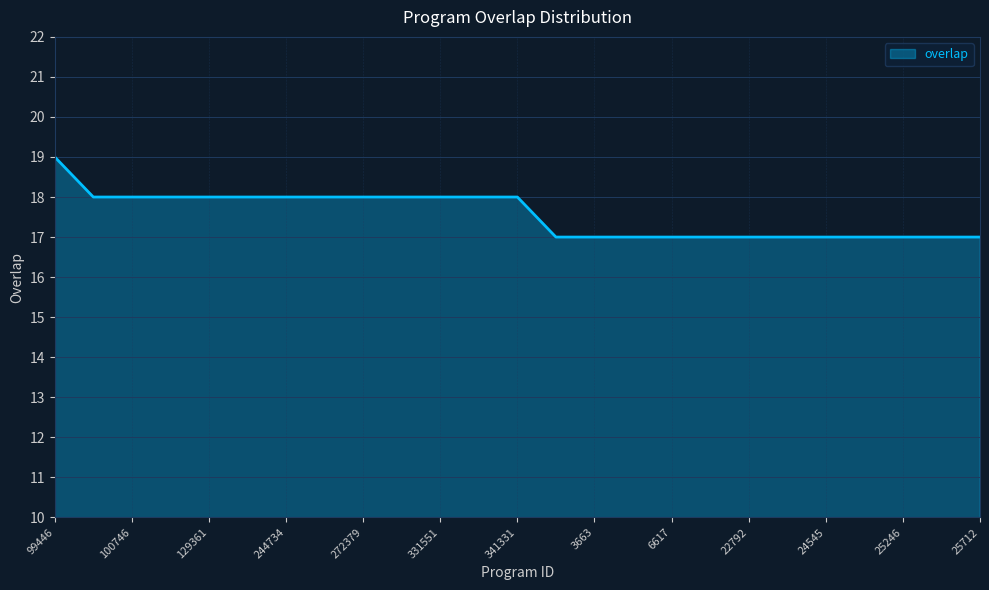

What is the greatest value displayed?

19